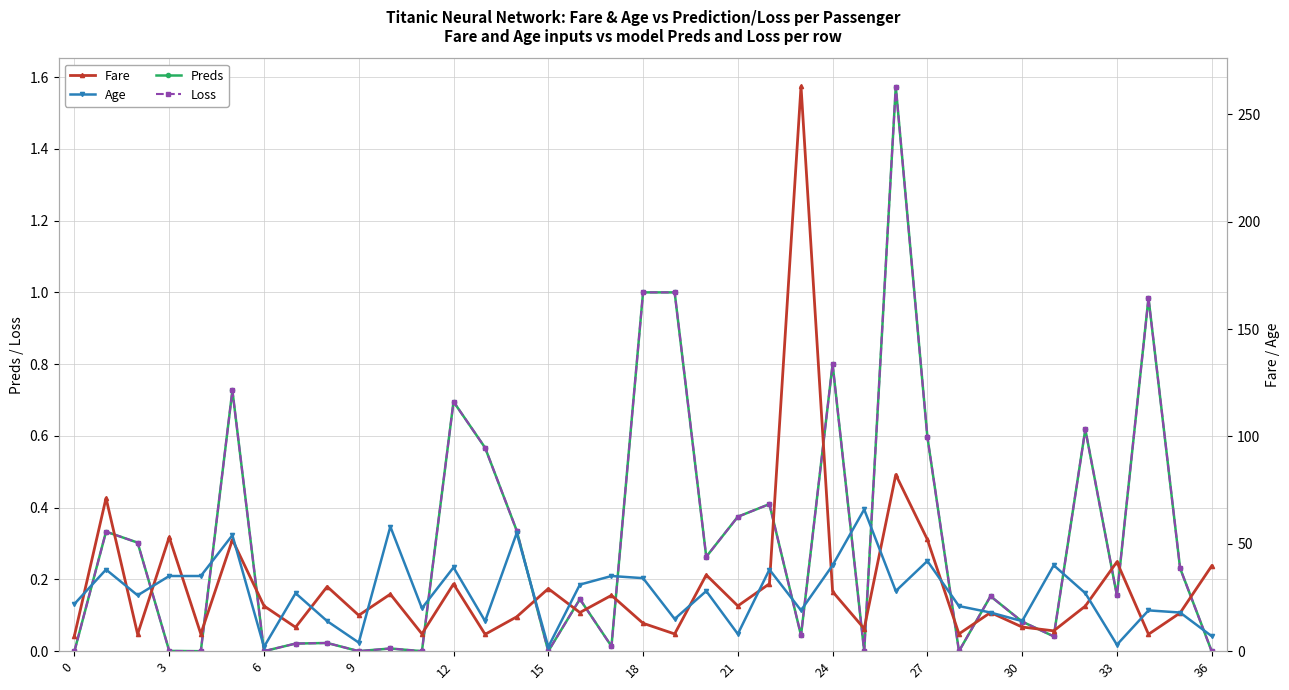

True or false: Preds and Age cross at least once.

False